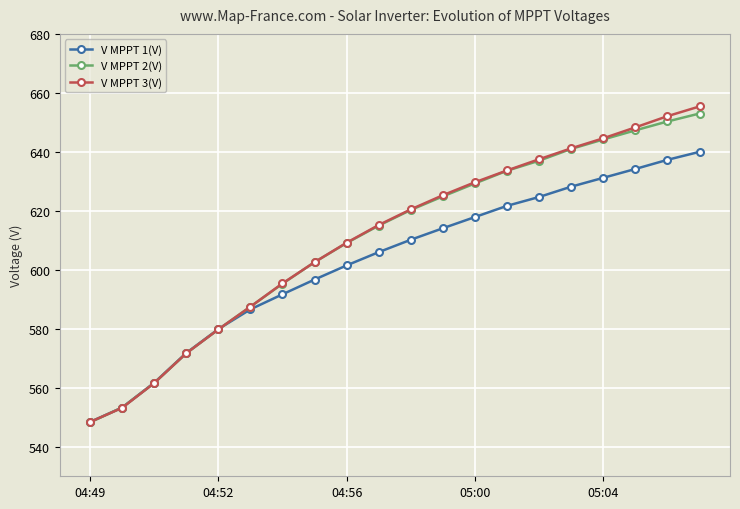

What is the minimum value shown in the chart?

548.3